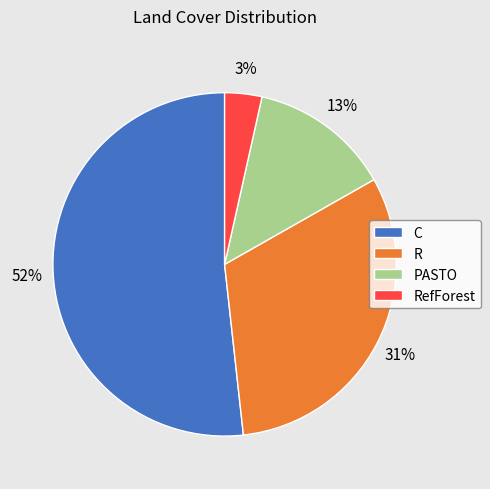

Which has a higher value, RefForest or C?

C